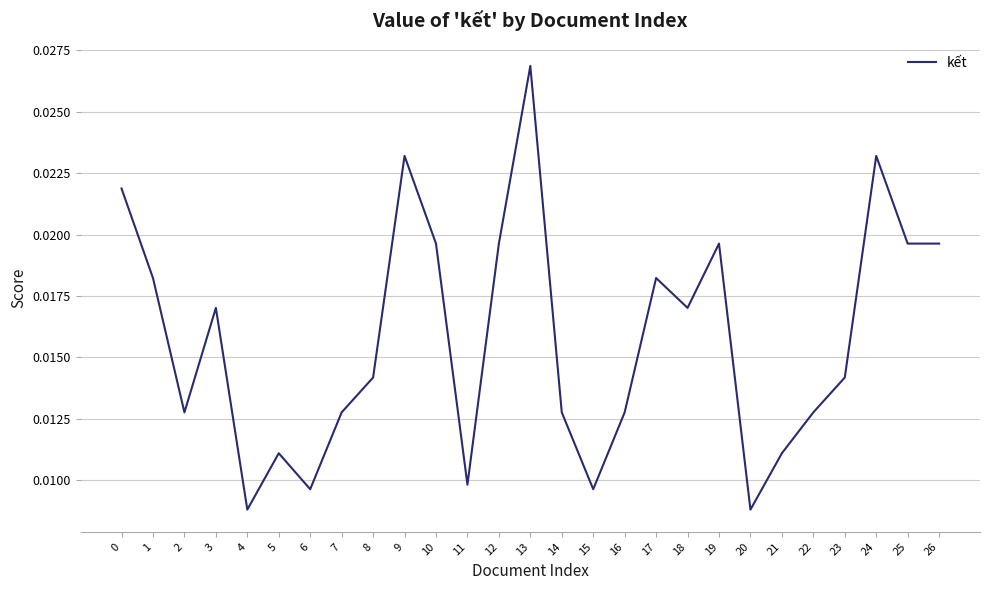

Which has a higher value, 10 or 18?

10